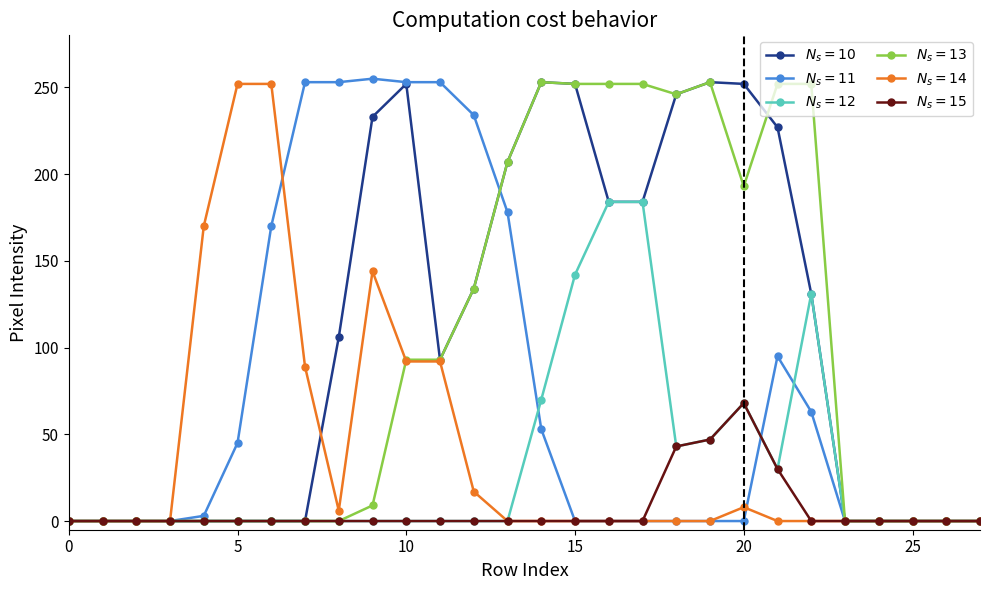

What is the greatest value displayed?

255